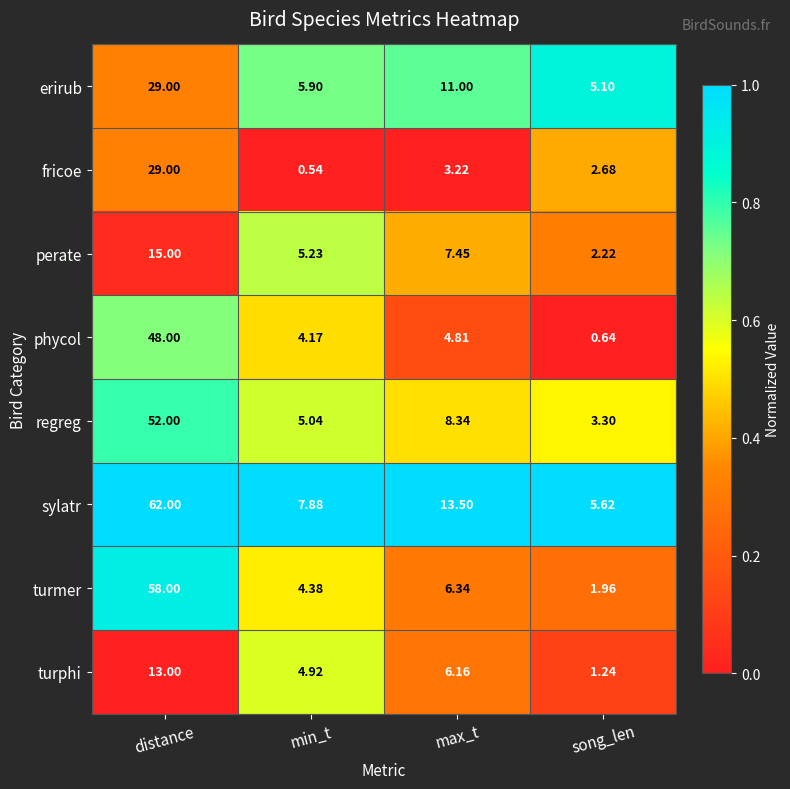

At which category is the sum across all series the highest?

distance